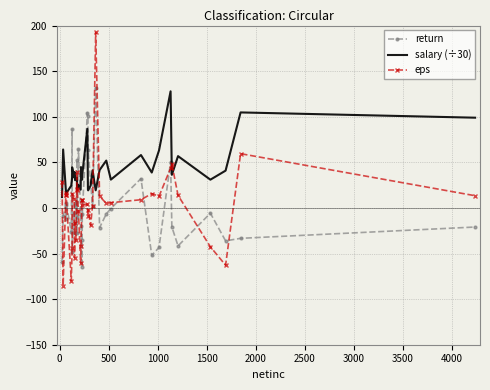

The eps series shows 26.0 at 14. True or false?

False